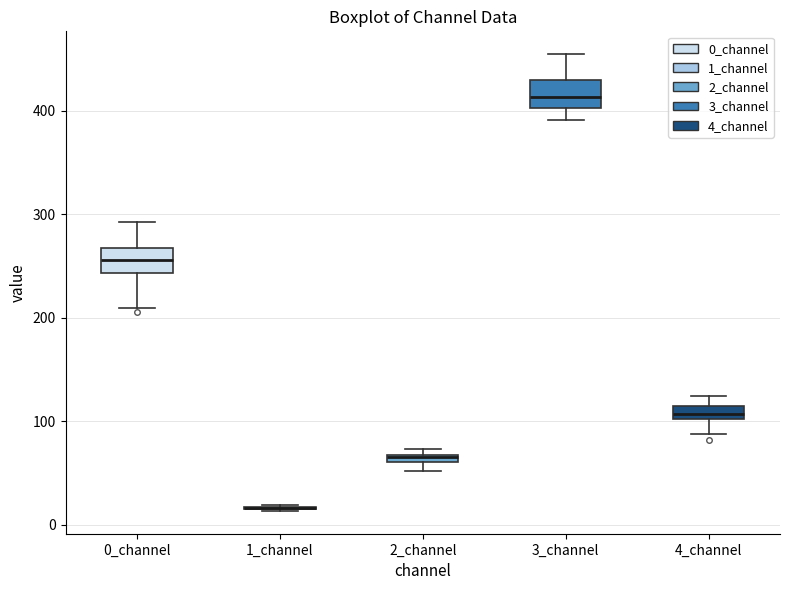

Where does the lower whisker of the box for 4_channel end on the y-axis? The values are not printed on the chart, so give them approximately, as read against the axis.

90